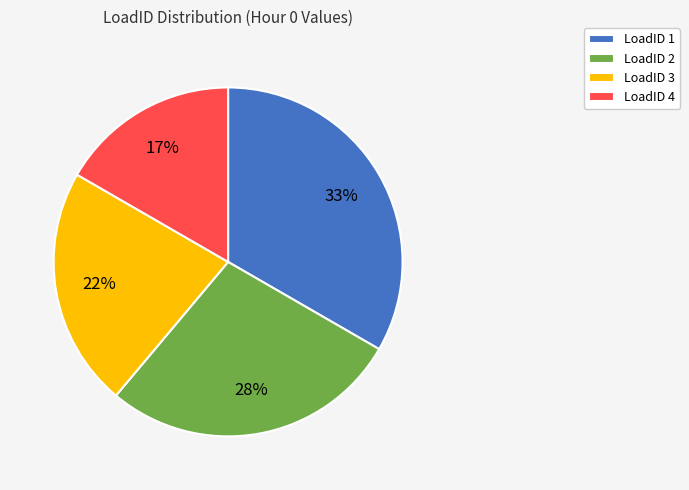

Which slice is the smallest?

LoadID 4